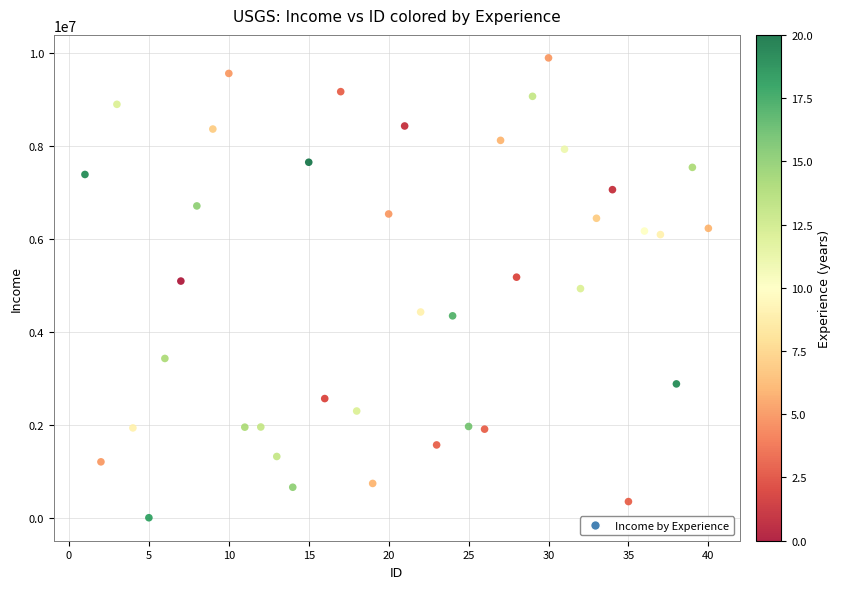

What is the range of X values (max minus min)?

39